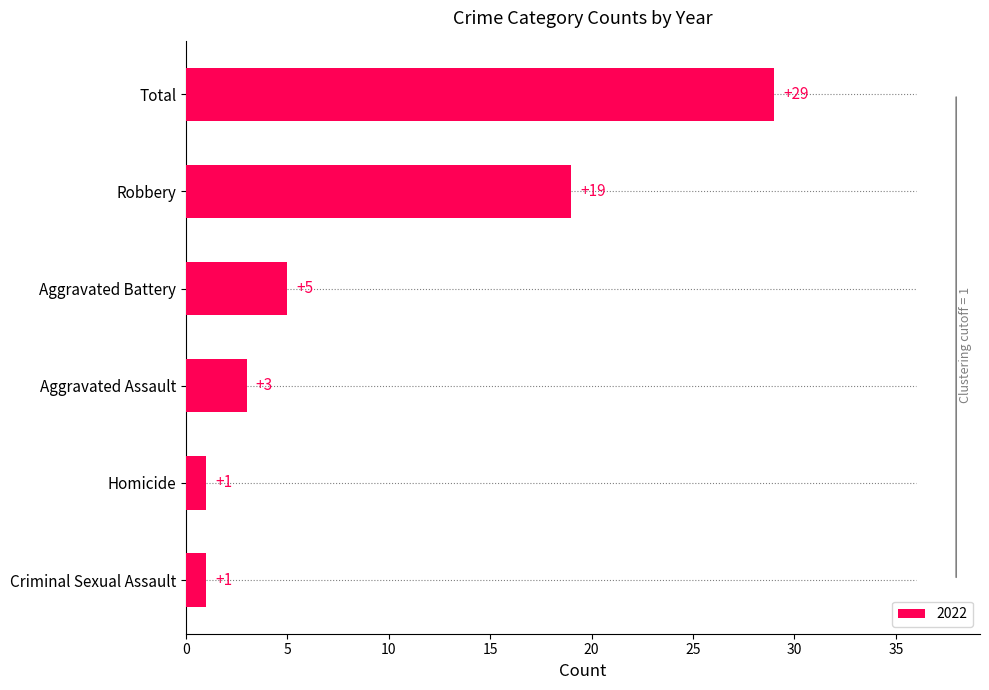

What is the sum of the values at Aggravated Assault and Robbery?

22